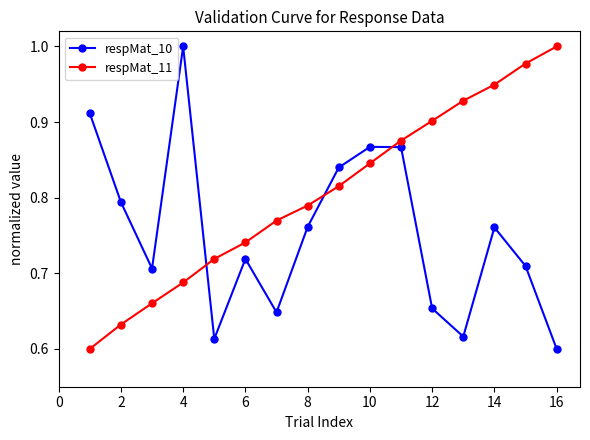

Which series ends up on top after the final intersection of respMat_11 and respMat_10?

respMat_11